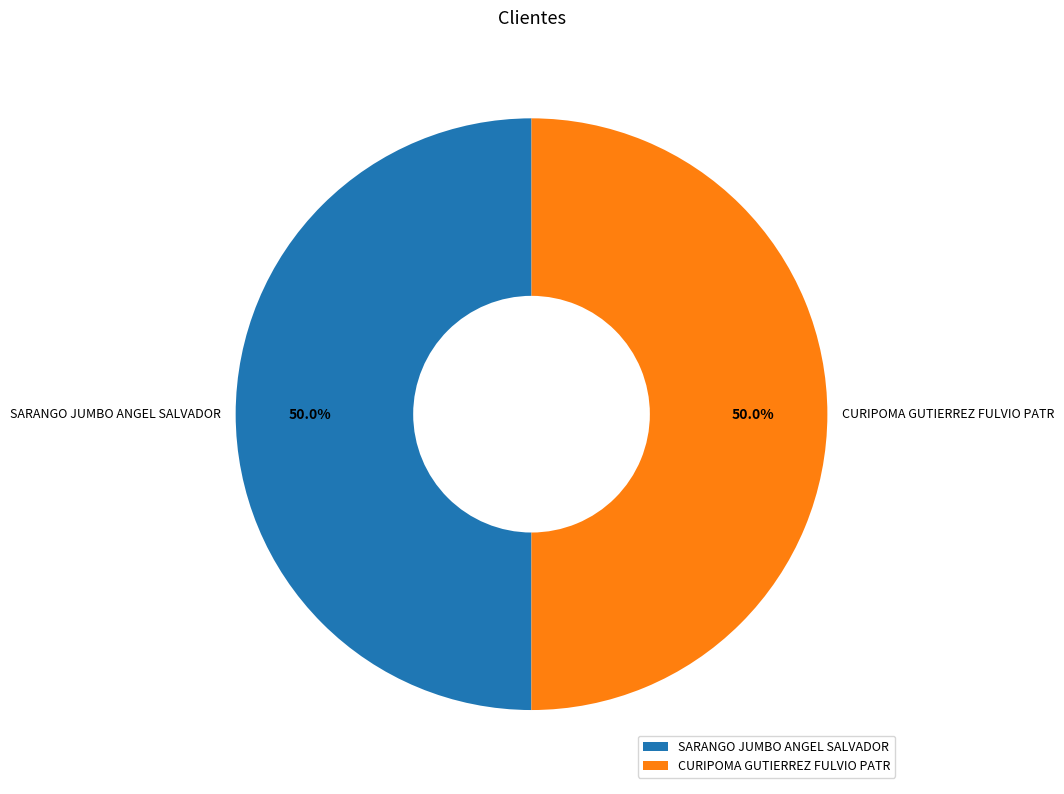

What is the ratio of the value at CURIPOMA GUTIERREZ FULVIO PATR to the value at SARANGO JUMBO ANGEL SALVADOR?

1.0